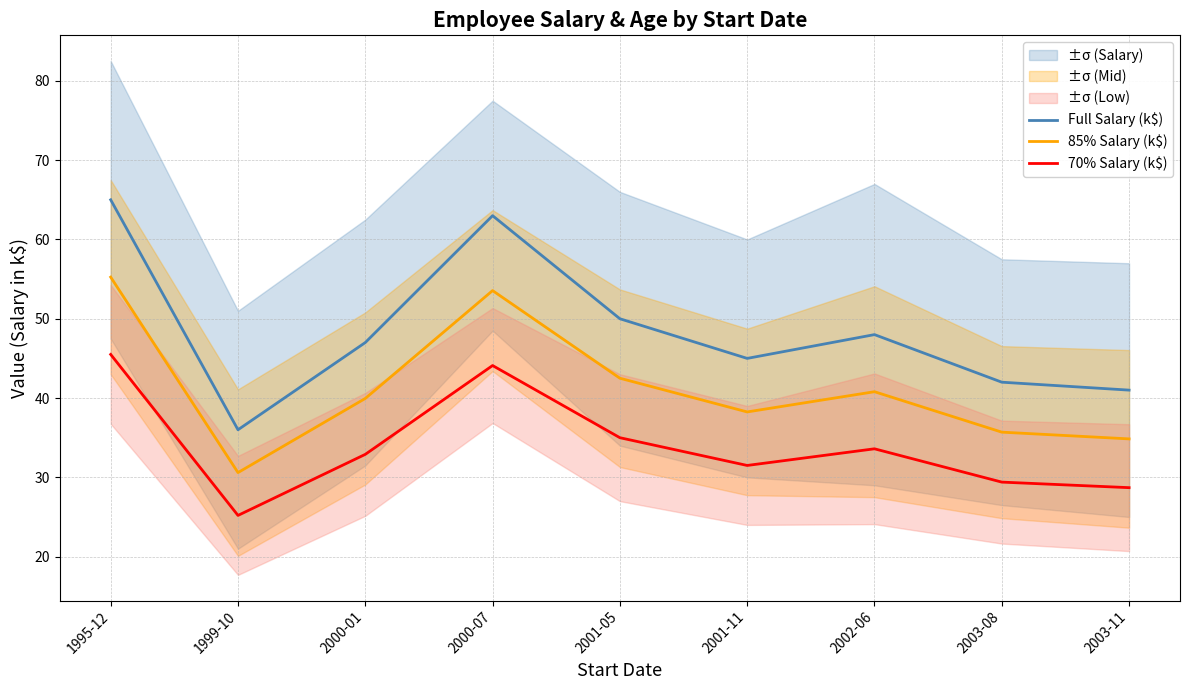

What is the spread (max minus min) of values at 2000-01?

14.1